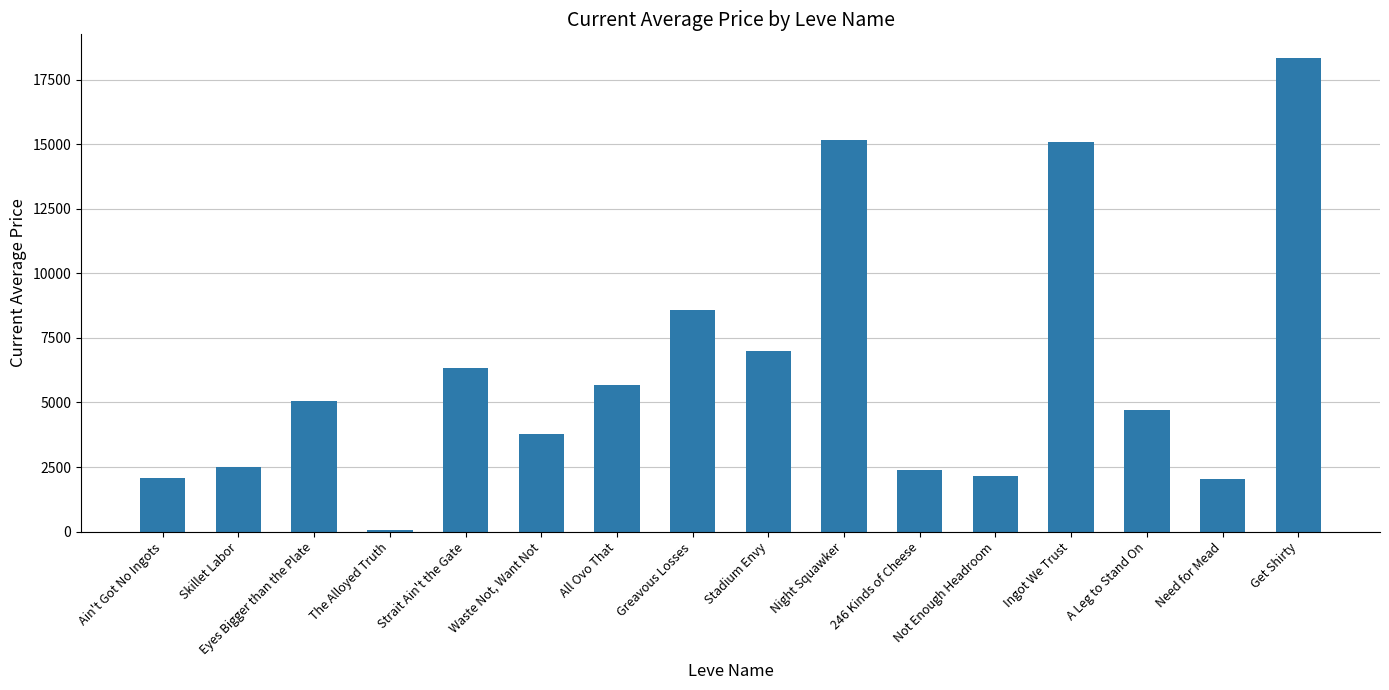

What is the maximum value shown in the chart?

18333.3